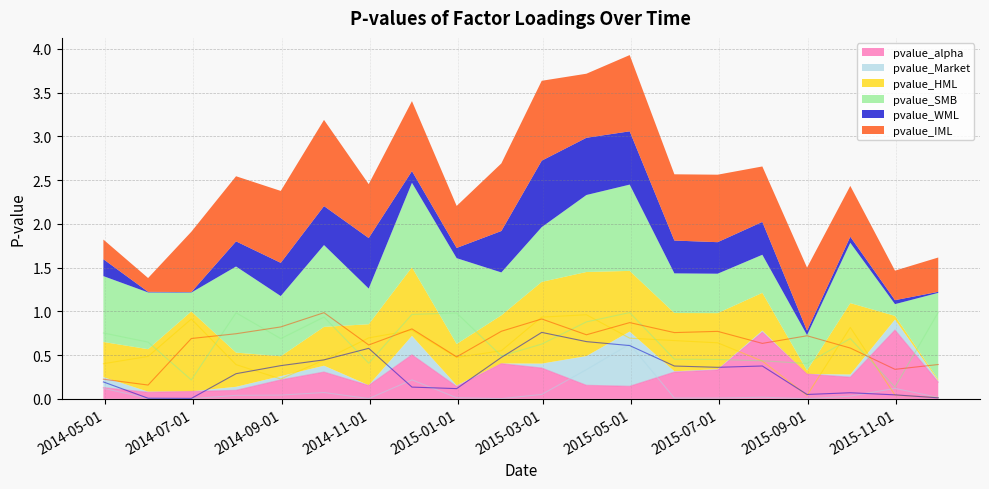

What is the maximum value for pvalue_SMB?

1.0